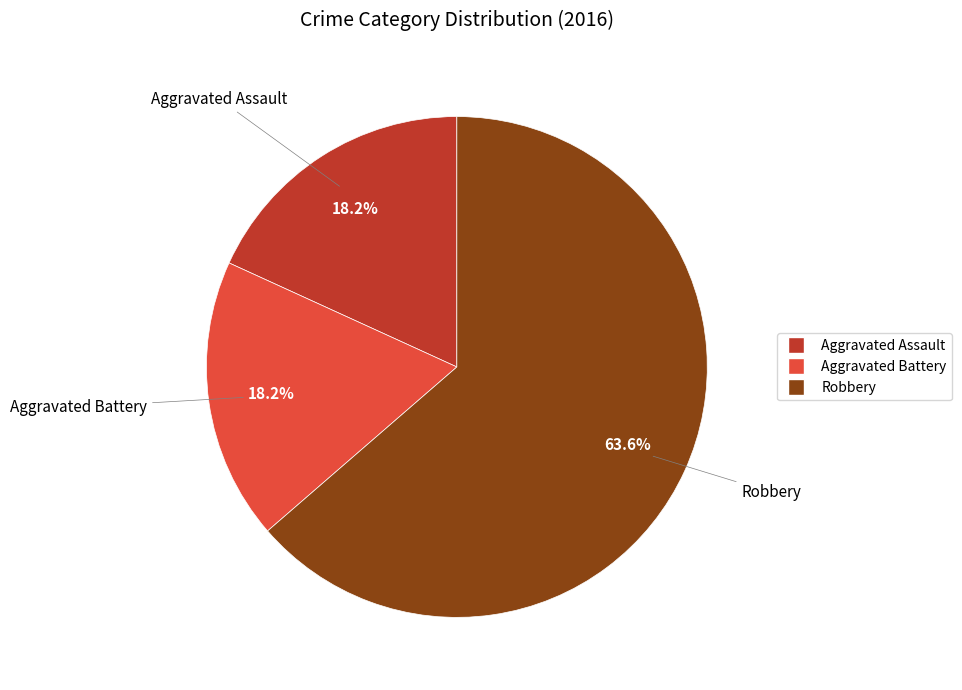

Is the sum of Aggravated Battery and Aggravated Assault greater than half?

No